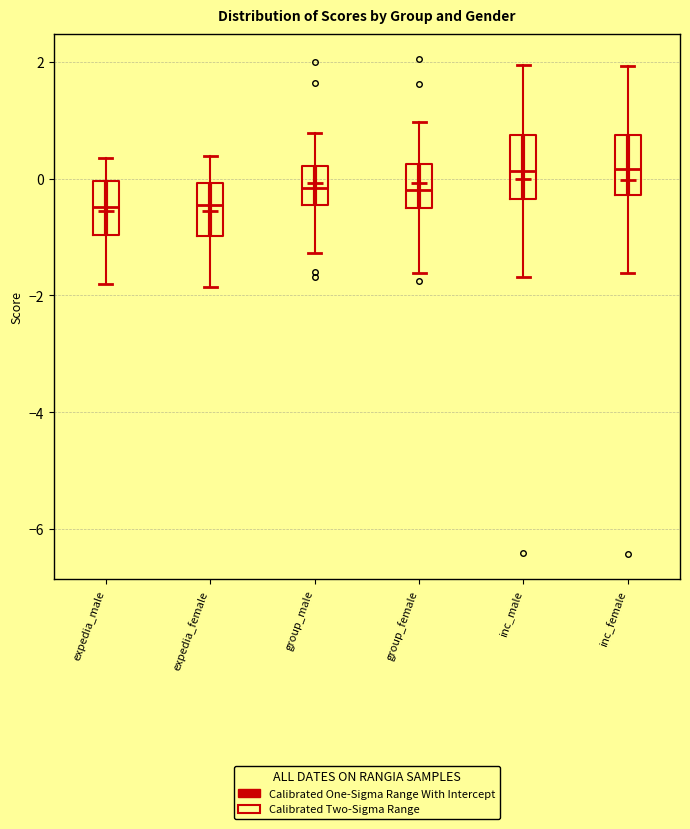

Reading left to right, read every box against the y-axis: the position of its median line, the range the box covers, and the ends of its whiskers. The values are not printed on the chart, so give them approximately, as read against the axis.

expedia_male: median -0.4, box -1.0 to 0.0, whiskers -1.8 to 0.4
expedia_female: median -0.4, box -1.0 to 0.0, whiskers -1.8 to 0.4
group_male: median -0.2, box -0.4 to 0.2, whiskers -1.2 to 0.8
group_female: median -0.2, box -0.6 to 0.2, whiskers -1.6 to 1.0
inc_male: median 0.2, box -0.4 to 0.8, whiskers -1.6 to 2.0
inc_female: median 0.2, box -0.2 to 0.8, whiskers -1.6 to 2.0